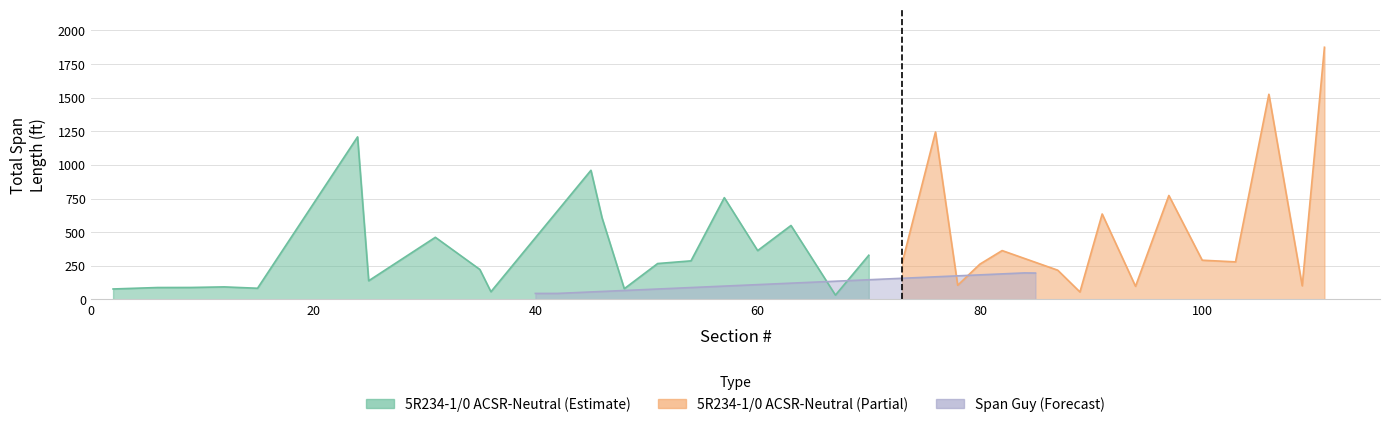

What is the minimum value shown in the chart?

44.7